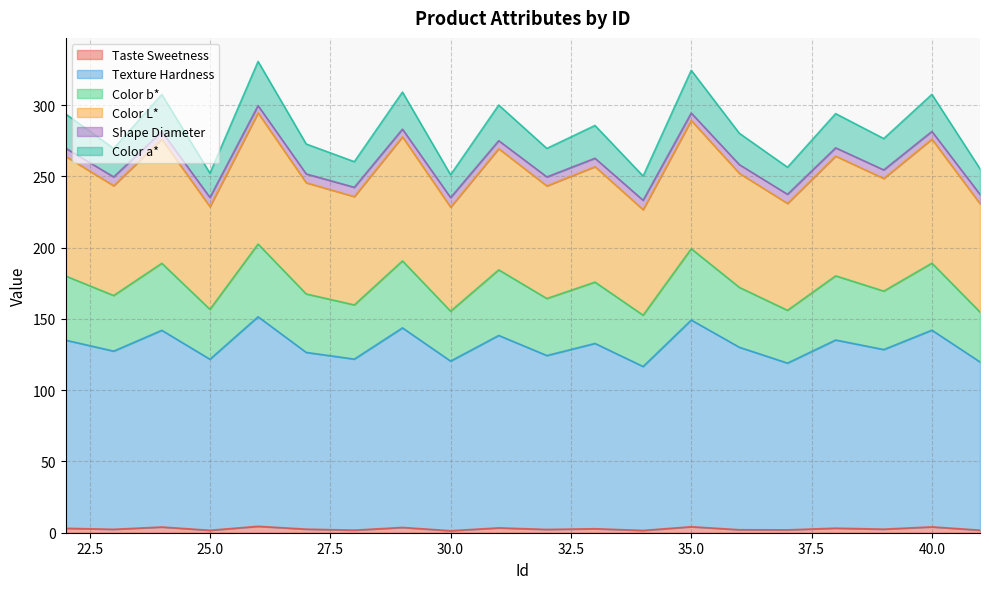

At which category does the chart reach its minimum across all series?

30